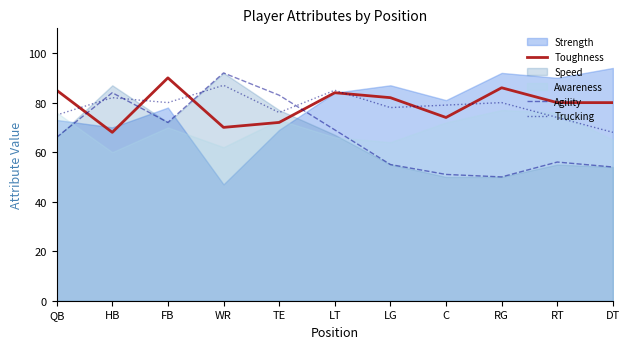

The value of Toughness at QB is 85. True or false?

True